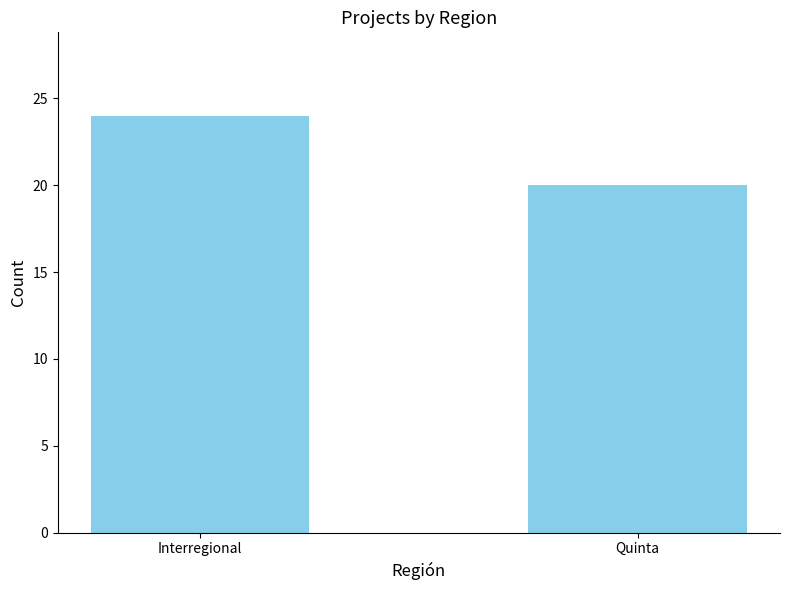

Count the values in the range 20 to 24.

2